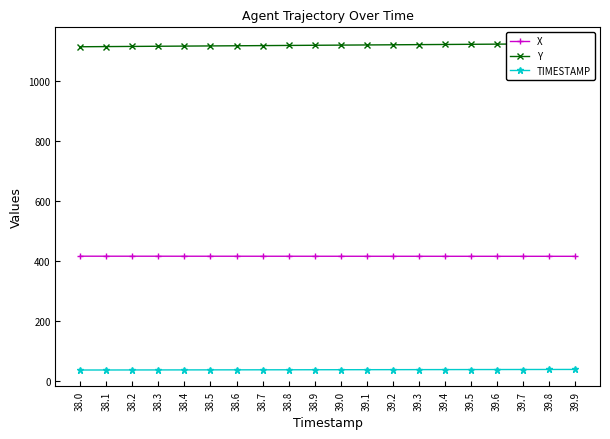

What are all the series names shown in the legend?

X, Y, TIMESTAMP